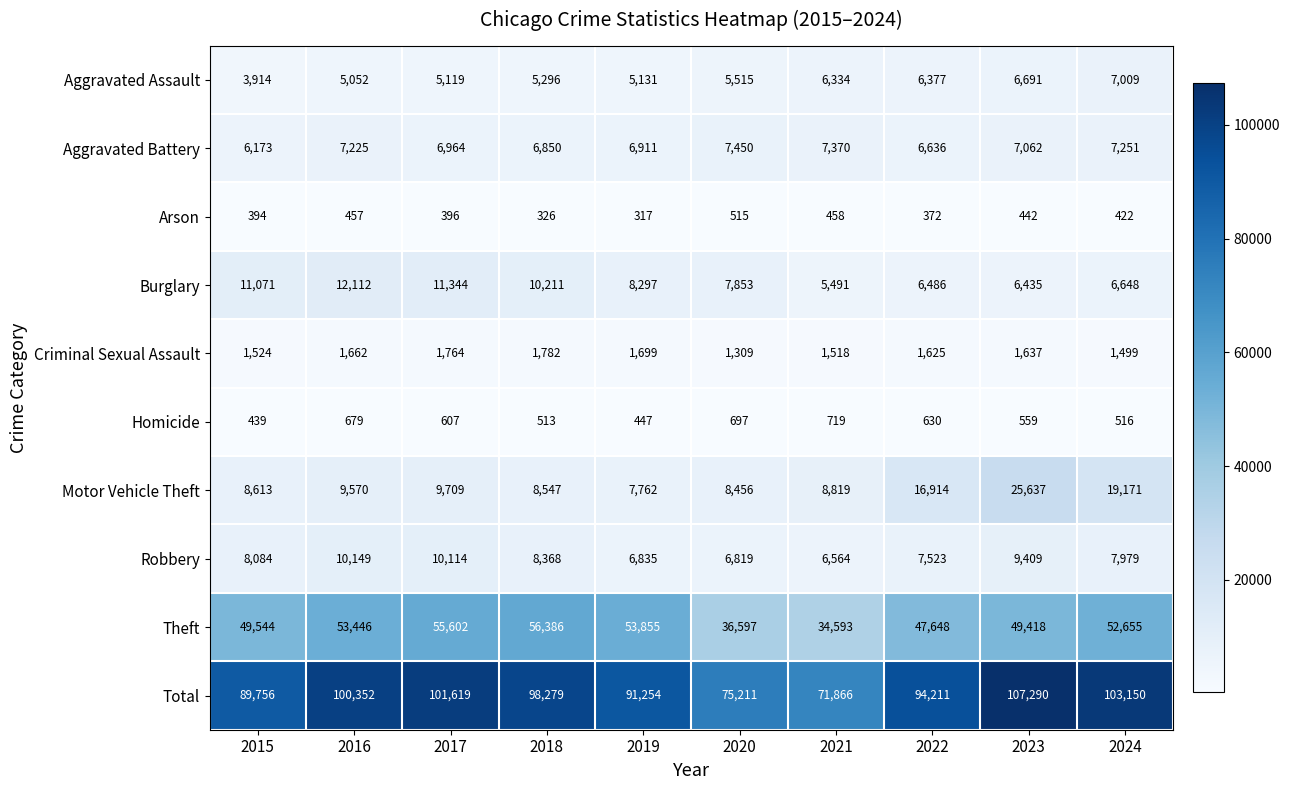

At which label is Total closest to 89578?

2015